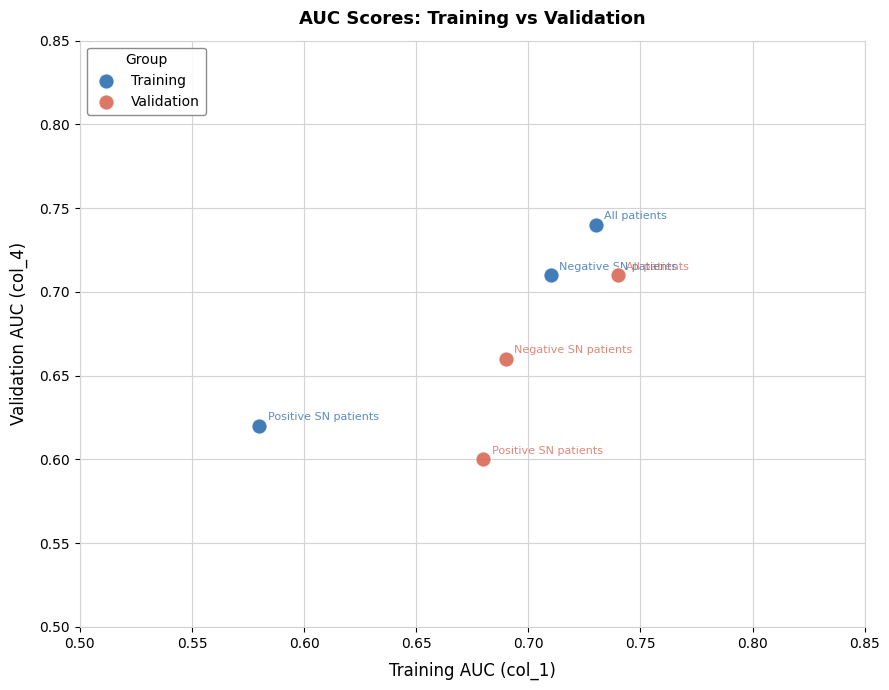

Which series contains the highest Y value?

Training